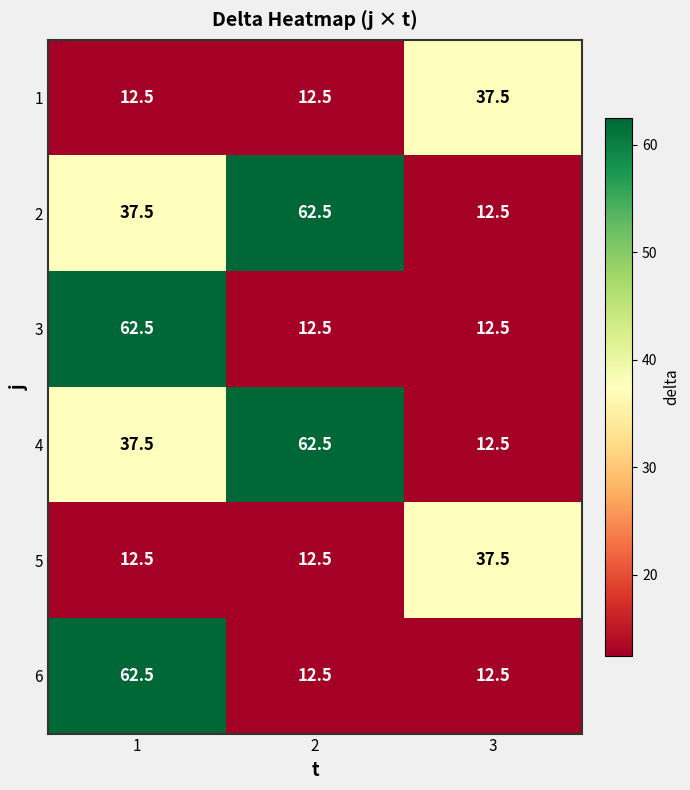

What is the spread (max minus min) of values at 1?

50.0